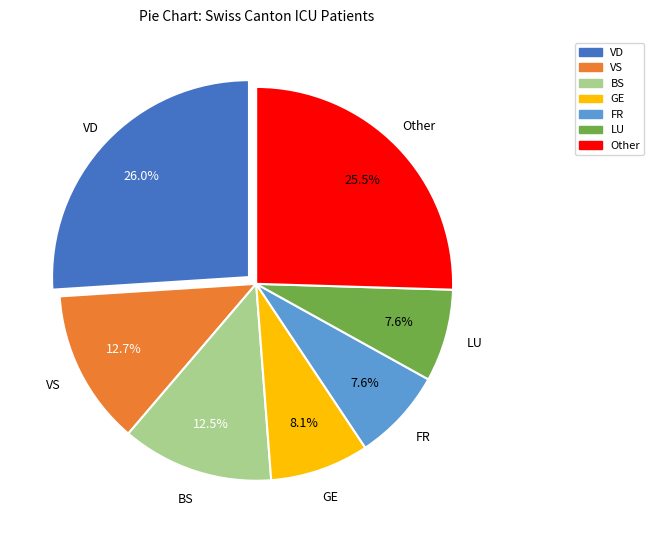

Is there a majority slice in this chart?

No